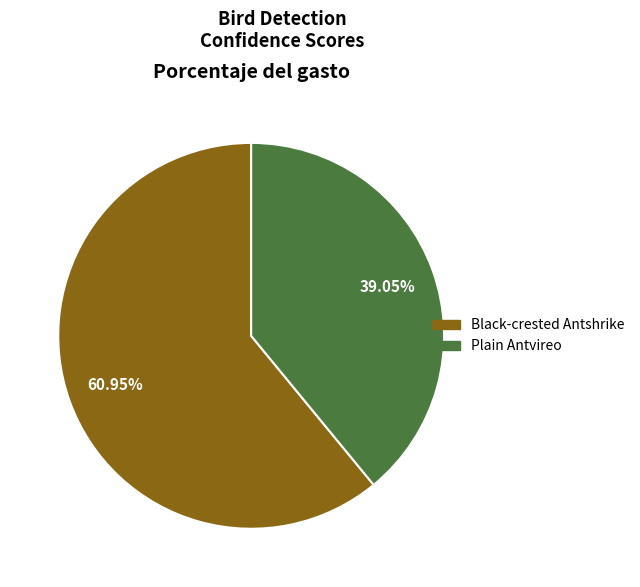

Does any single category account for the majority?

Yes